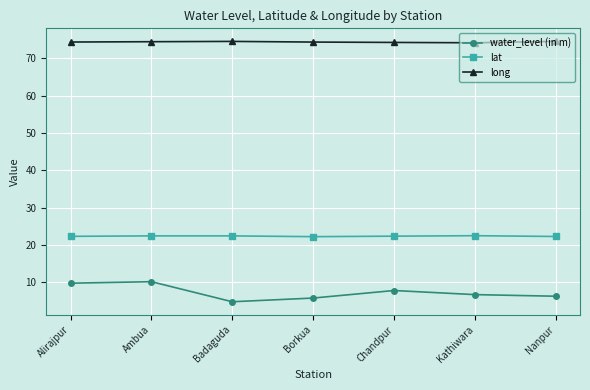

What is the maximum value shown in the chart?

74.5